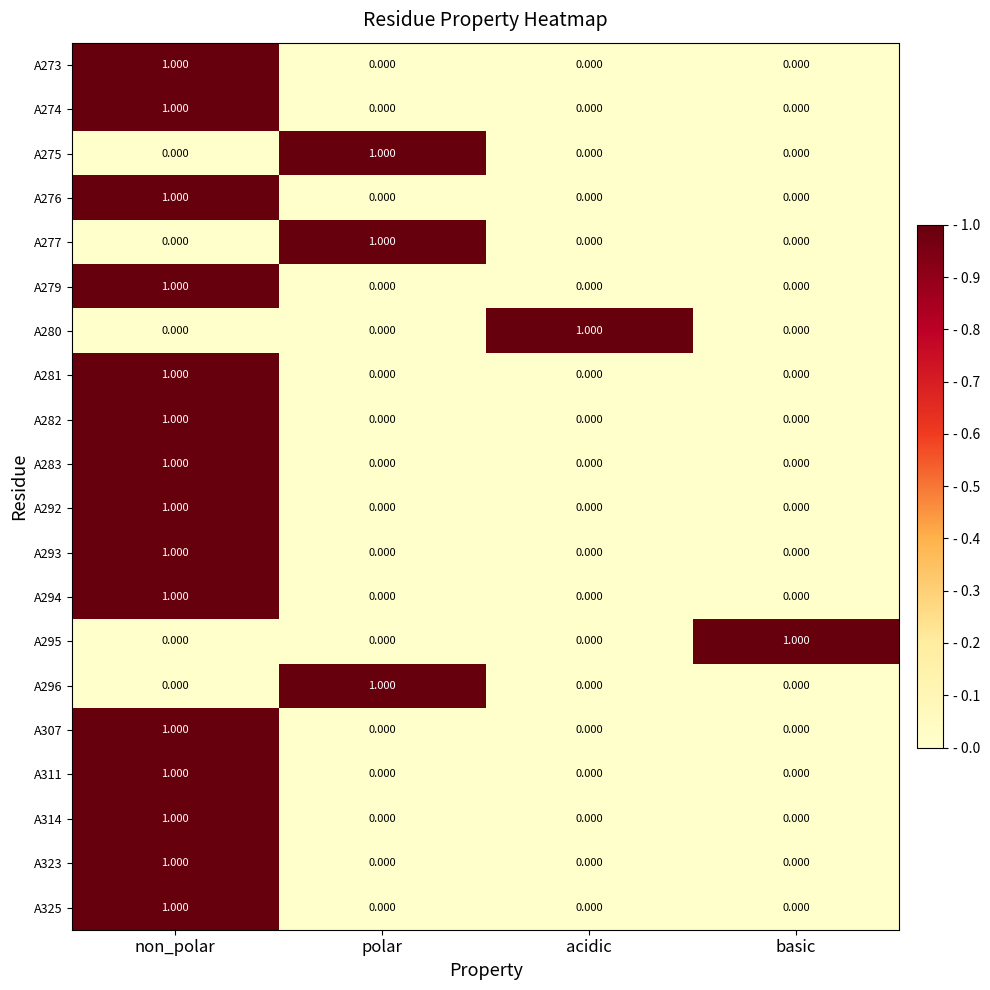

Which category has the highest value in the A314 series?

non_polar